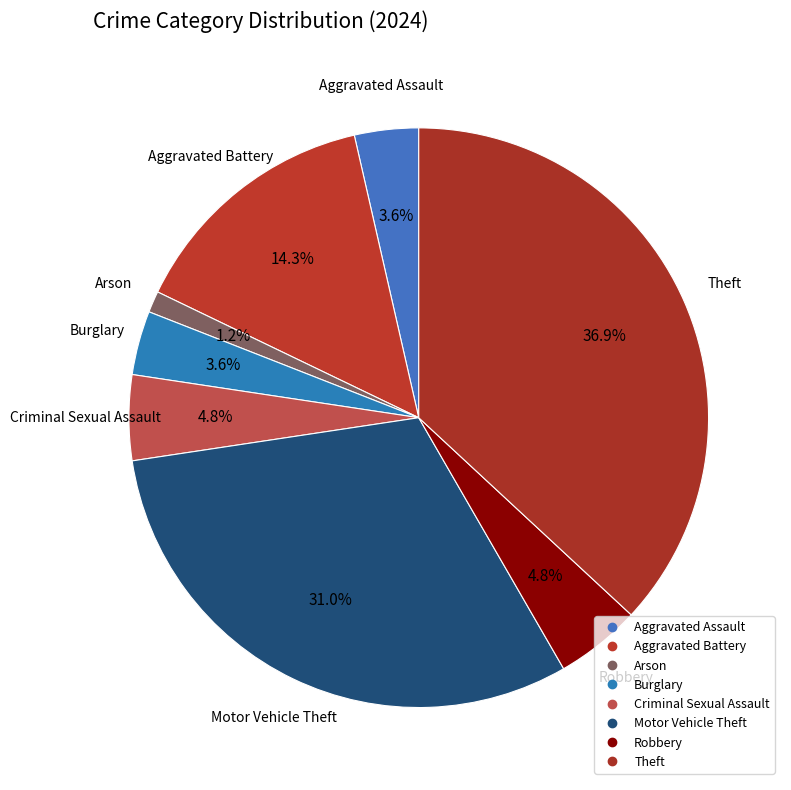

What is the total percentage of Arson and Aggravated Battery?

15.5%